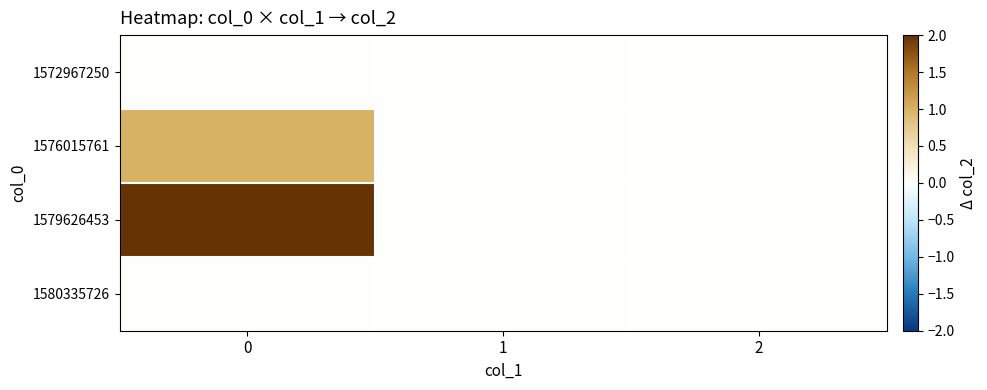

List the series in order of their peak value, lowest first.

1572967250, 1580335726, 1576015761, 1579626453